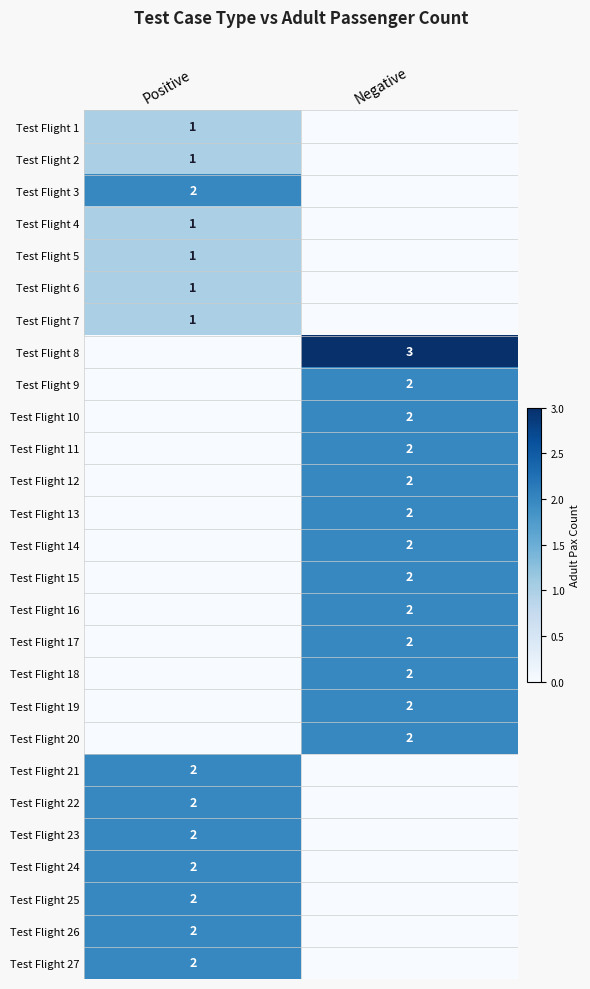

The value of Test Flight 16 at Negative is 2. True or false?

True